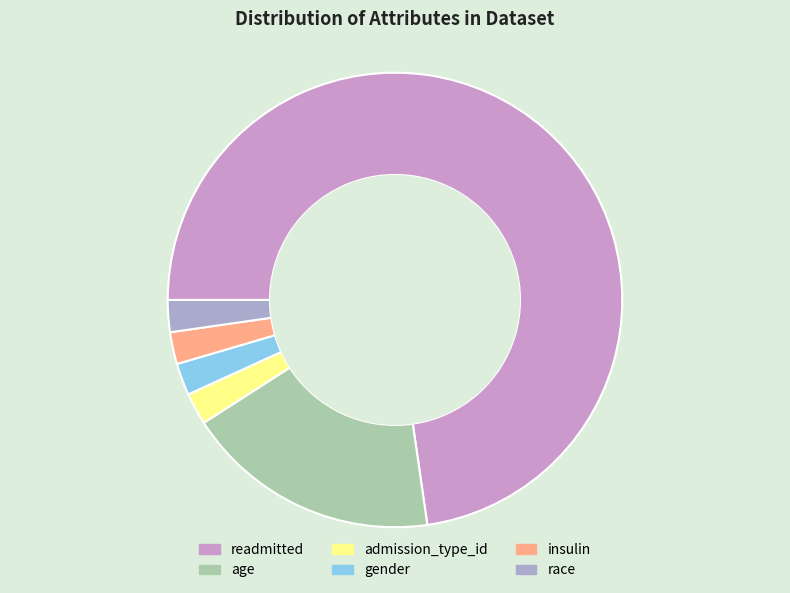

What is the smallest slice in the pie chart?

admission_type_id